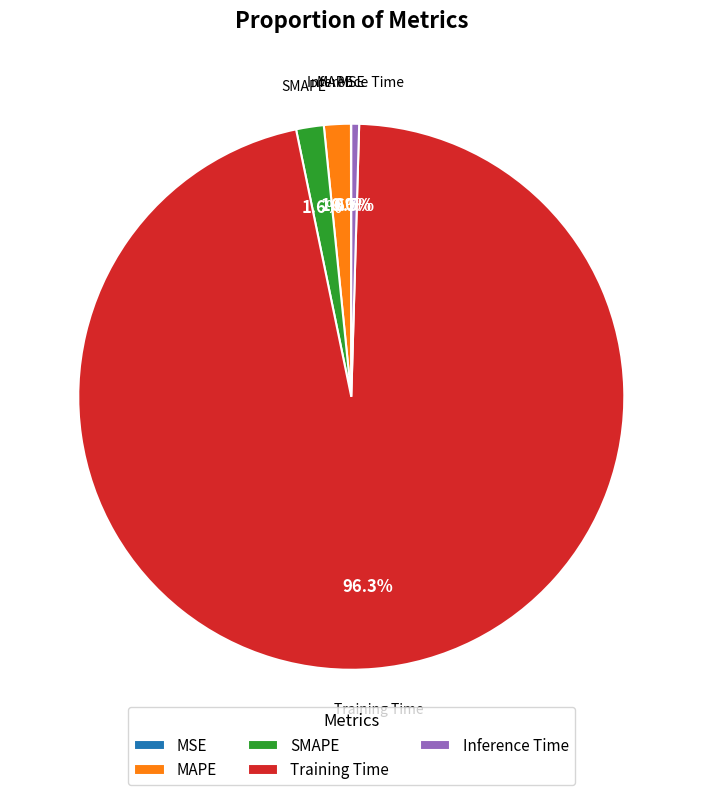

To the nearest percent, what portion does SMAPE represent?

2%